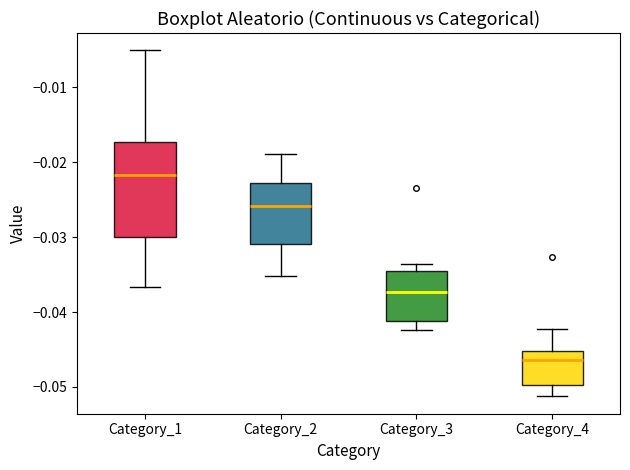

Which box has the lowest median line?

Category_4